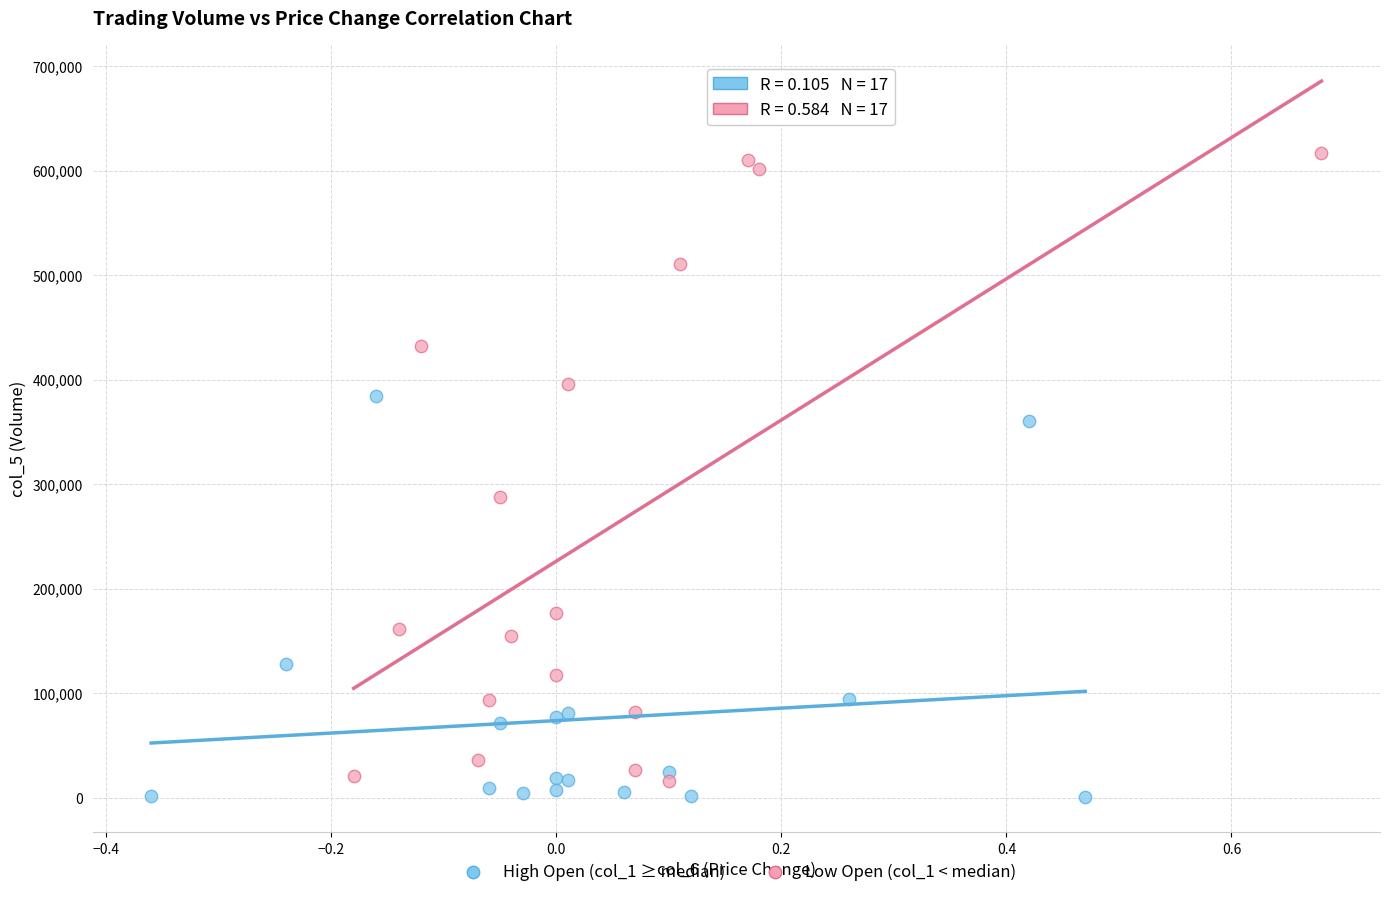

Which series reaches the maximum Y coordinate?

Low Open (col_1 < median)